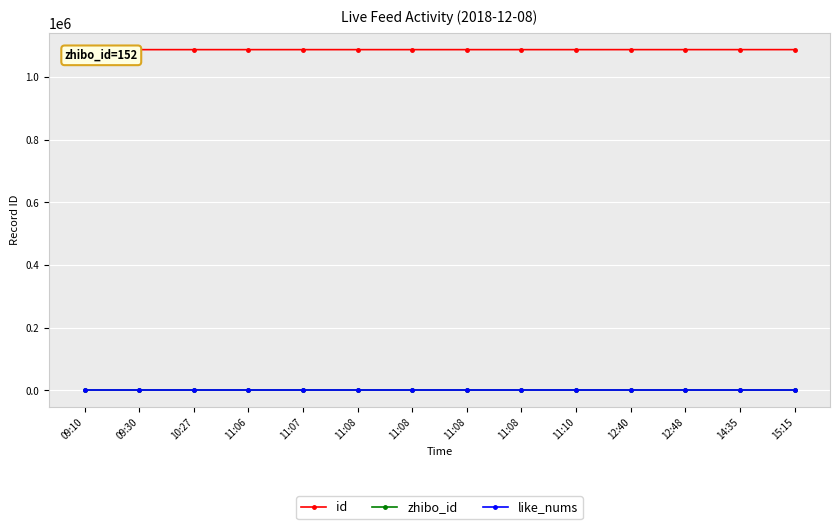

Which series has the largest total across all categories?

id